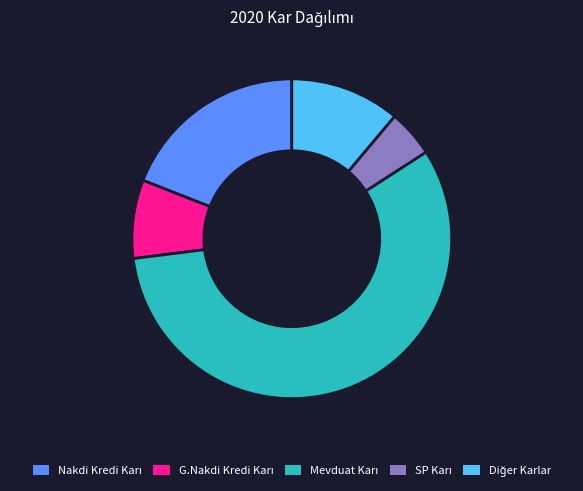

Is there a majority slice in this chart?

Yes